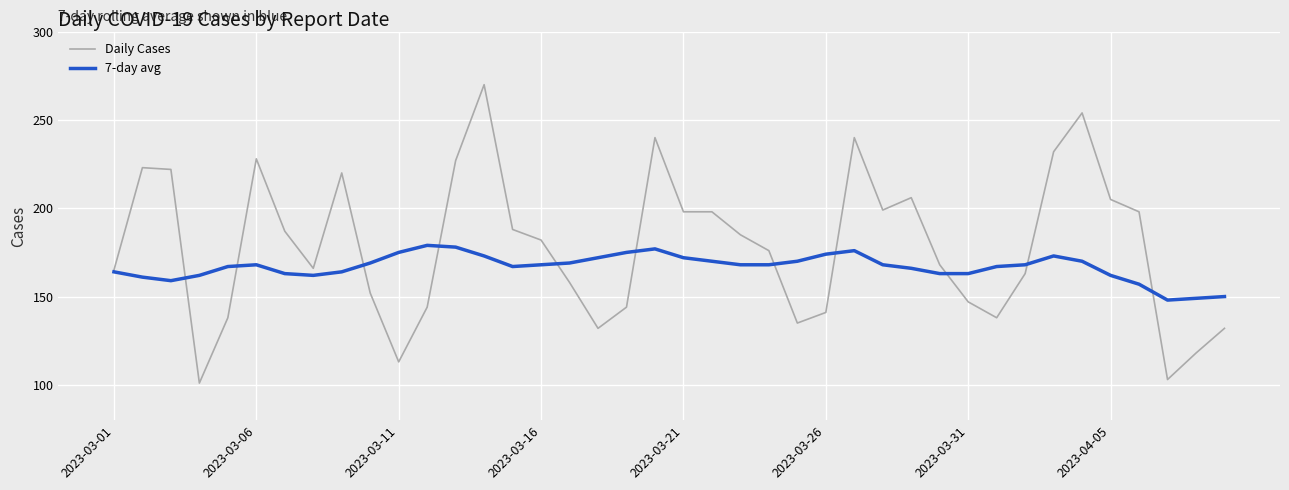

At how many categories does at least one series exceed 141?

40